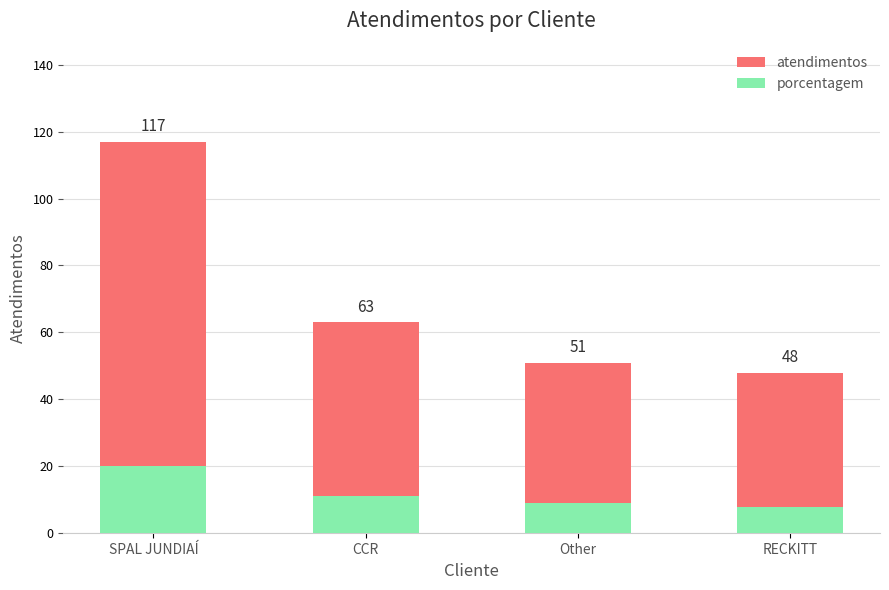

List the series in order of their peak value, lowest first.

porcentagem, atendimentos